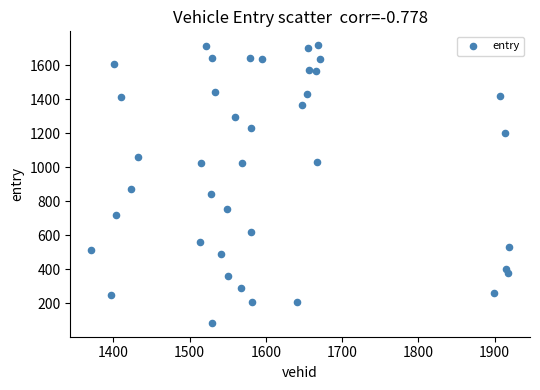

What is the range of Y values (max minus min)?

1633.8